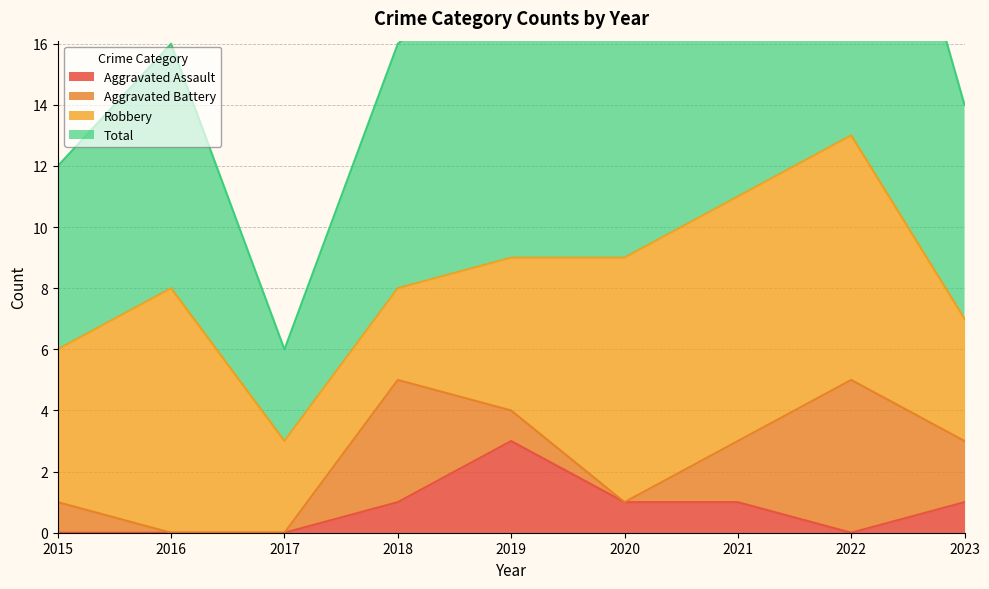

The Total series shows 22 at 2021. True or false?

True